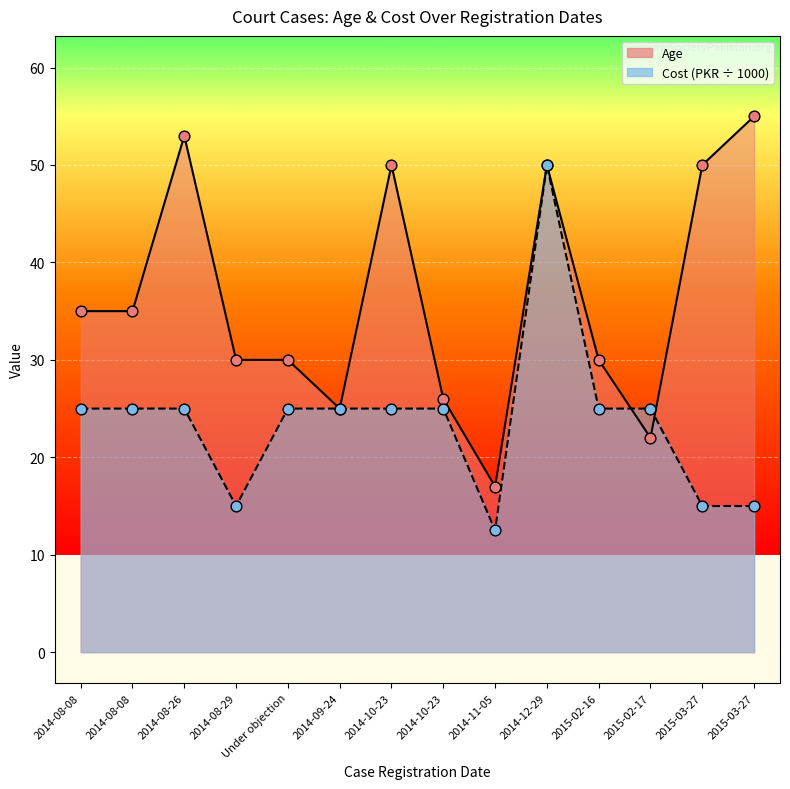

Which series has the largest total across all categories?

Age (line)